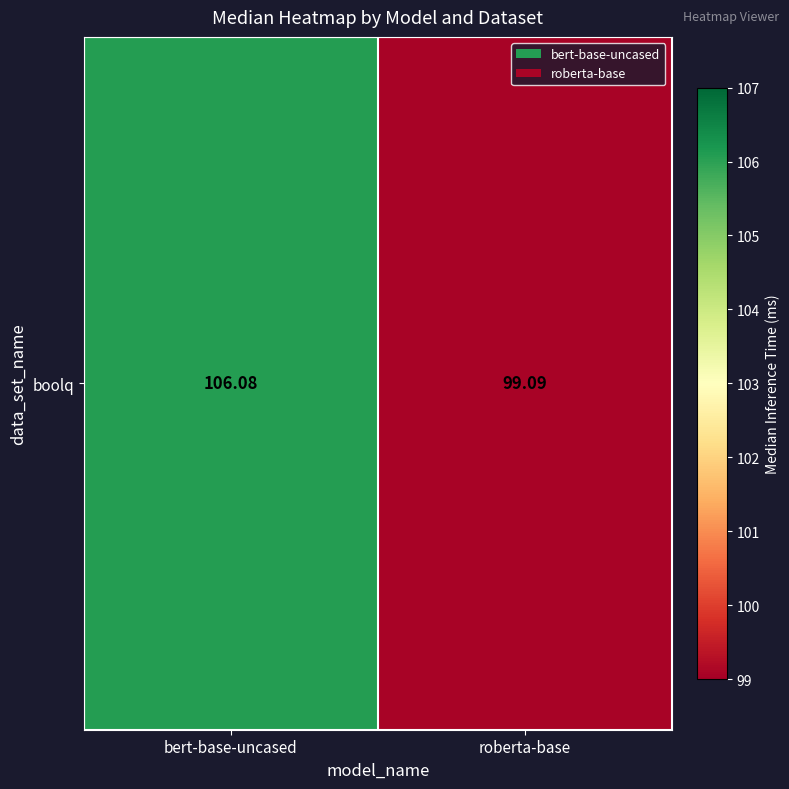

What is the sum of all values?

205.2